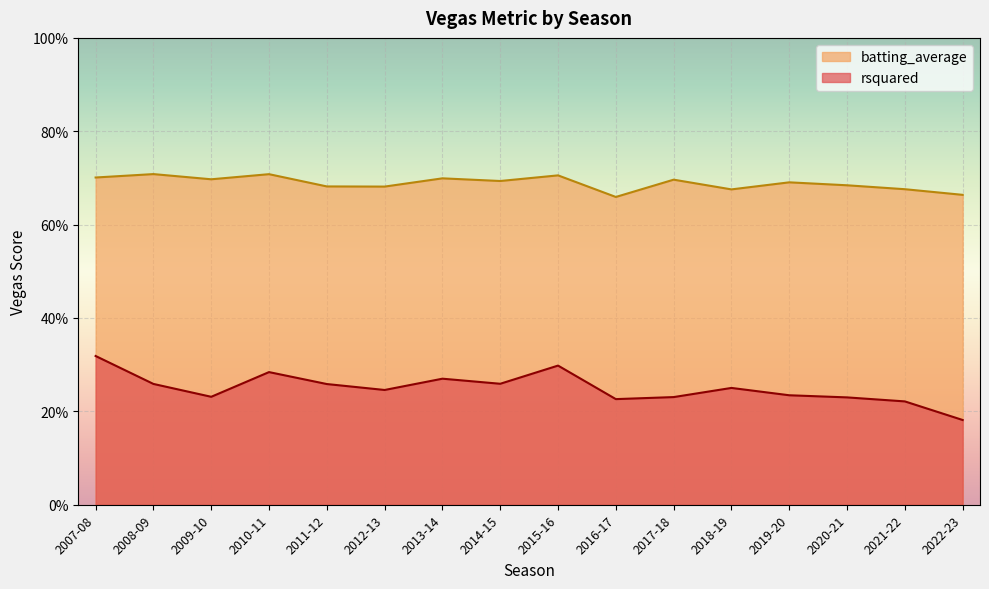

The value of rsquared at 2013-14 is 0.4. True or false?

False